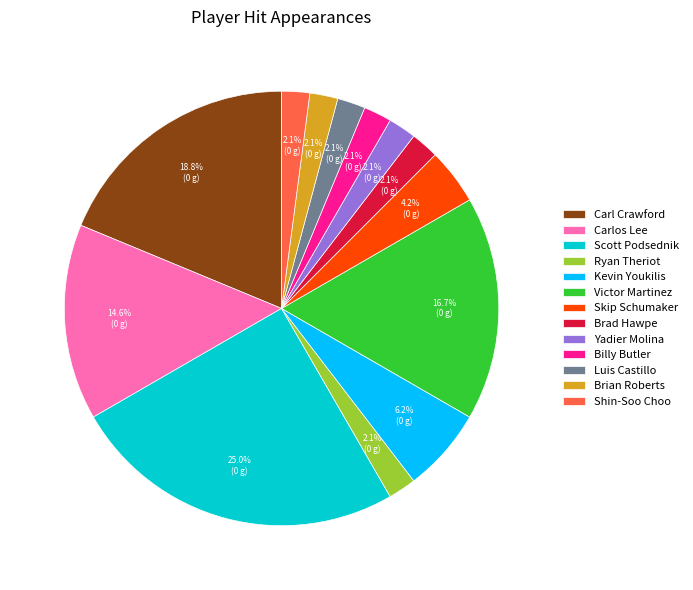

What percentage do Brian Roberts and Luis Castillo together represent?

4.2%